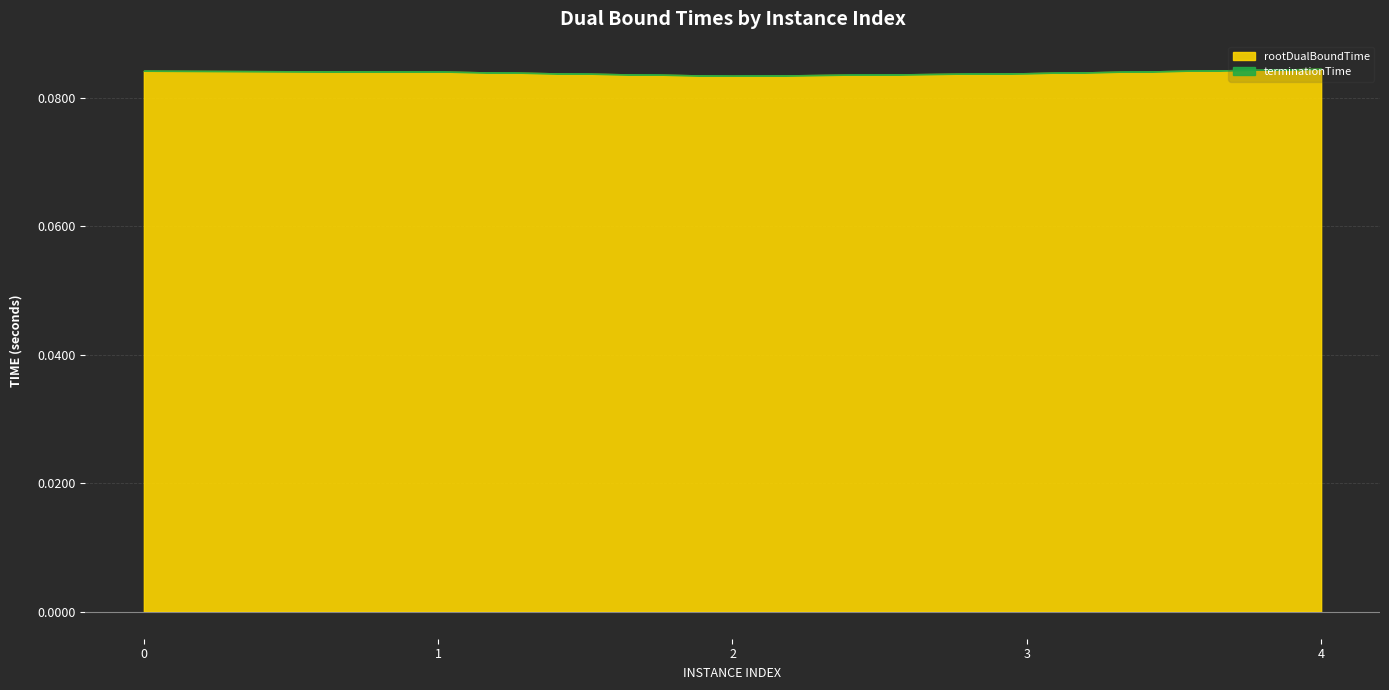

Which label corresponds to the largest value in the chart?

4